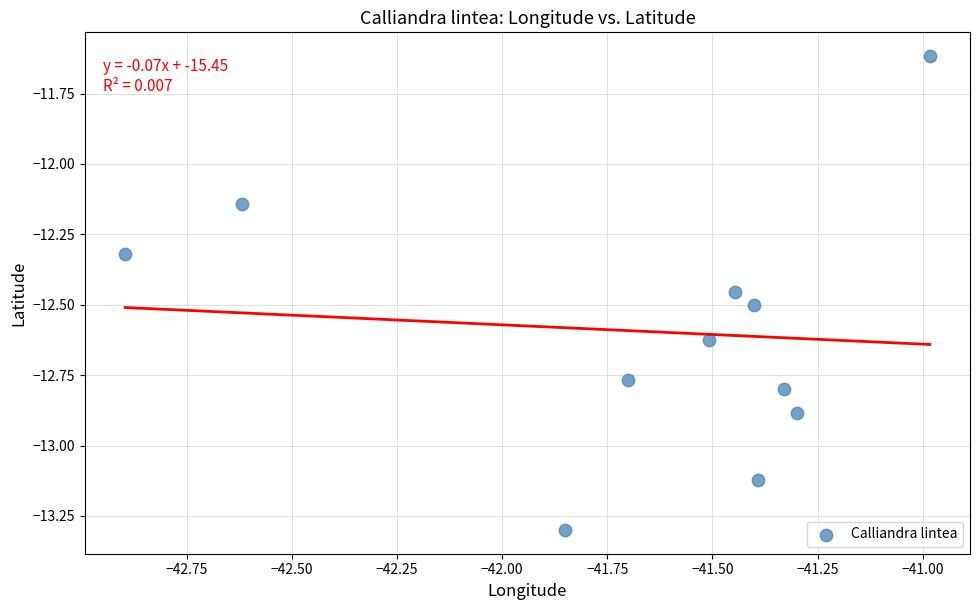

What is the average X value?

-41.7